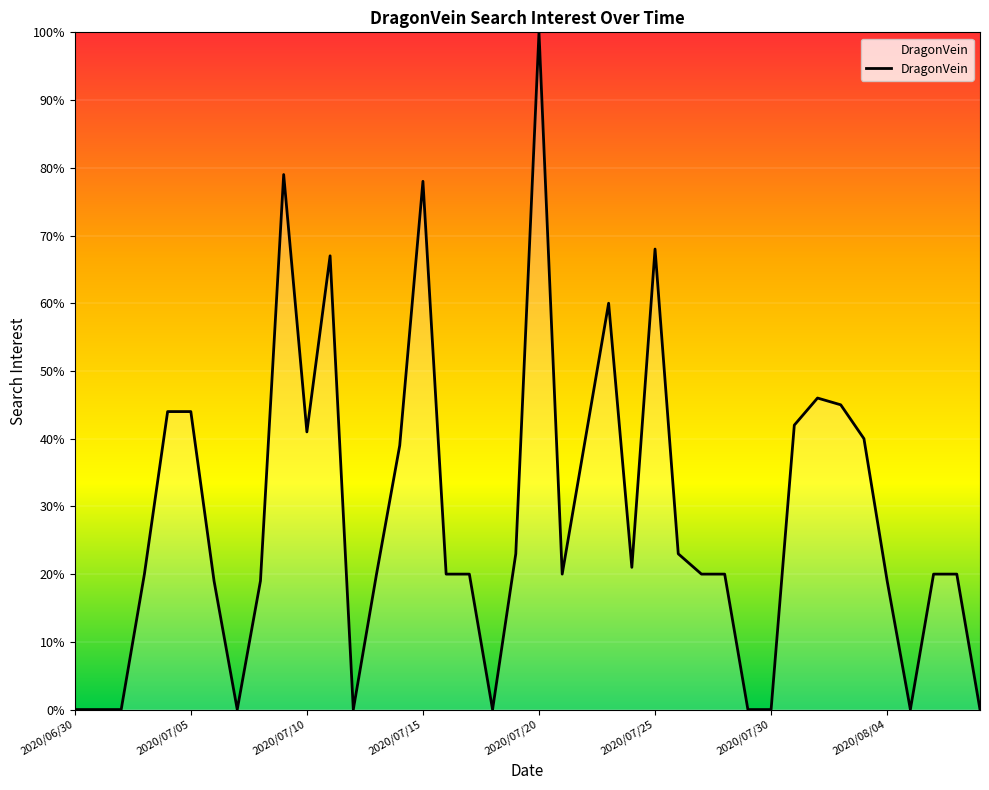

Reading left to right, transcribe all the data shown in this chart.

0	0	0	20	44	44	19	0	19	79	41	67	0	20	39	78	20	20	0	23	100	20	40	60	21	68	23	20	20	0	0	42	46	45	40	19	0	20	20	0